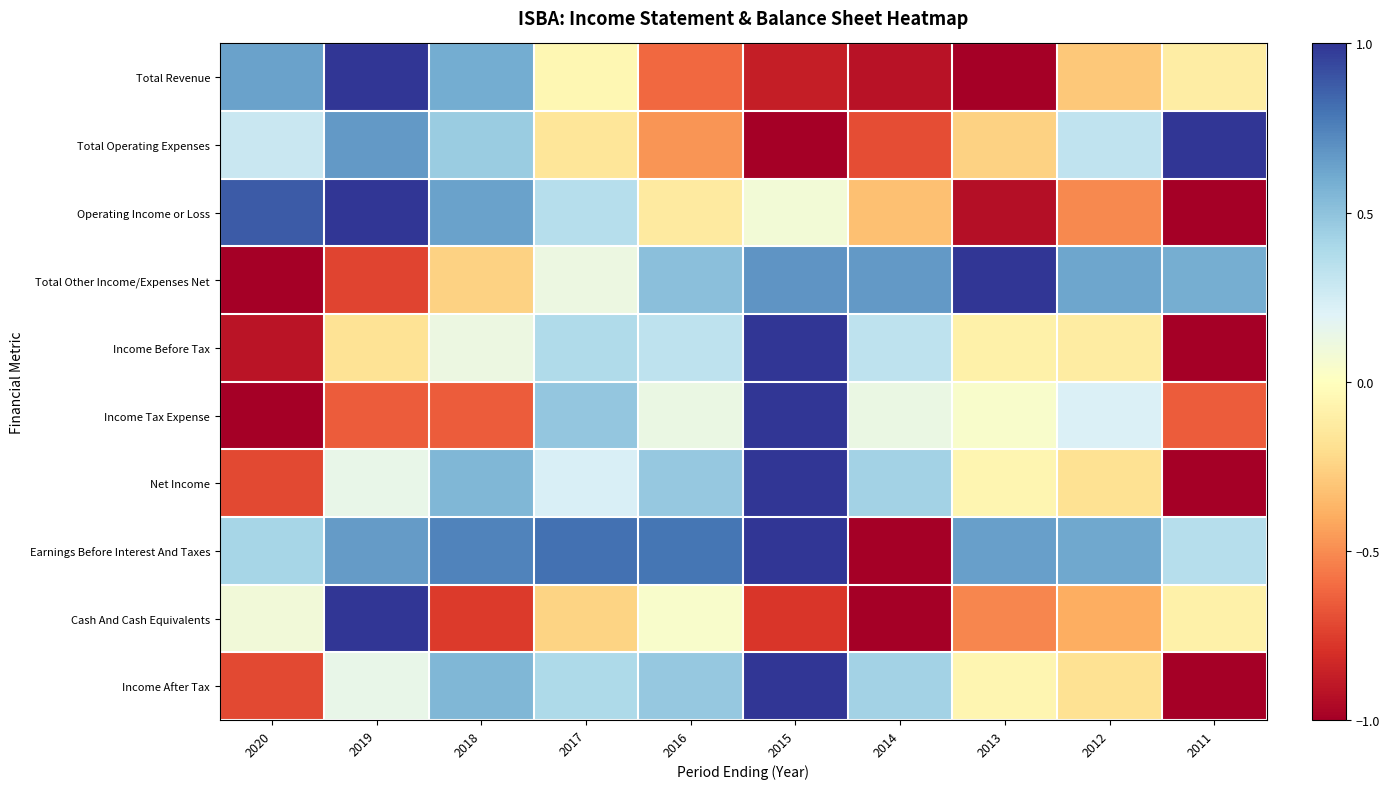

List the series in order of their peak value, highest first.

Total Revenue, Total Operating Expenses, Operating Income or Loss, Total Other Income/Expenses Net, Income Before Tax, Income Tax Expense, Net Income, Earnings Before Interest And Taxes, Cash And Cash Equivalents, Income After Tax